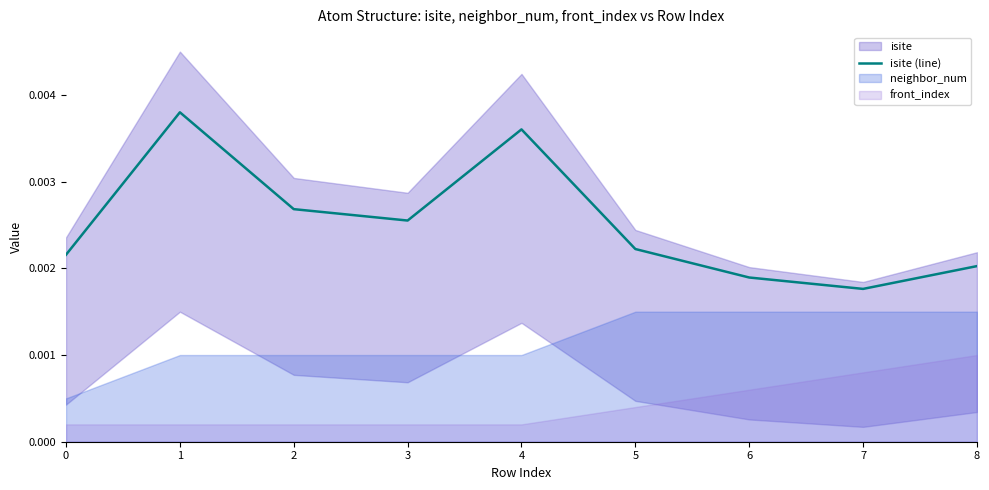

Where is the first local minimum?

3